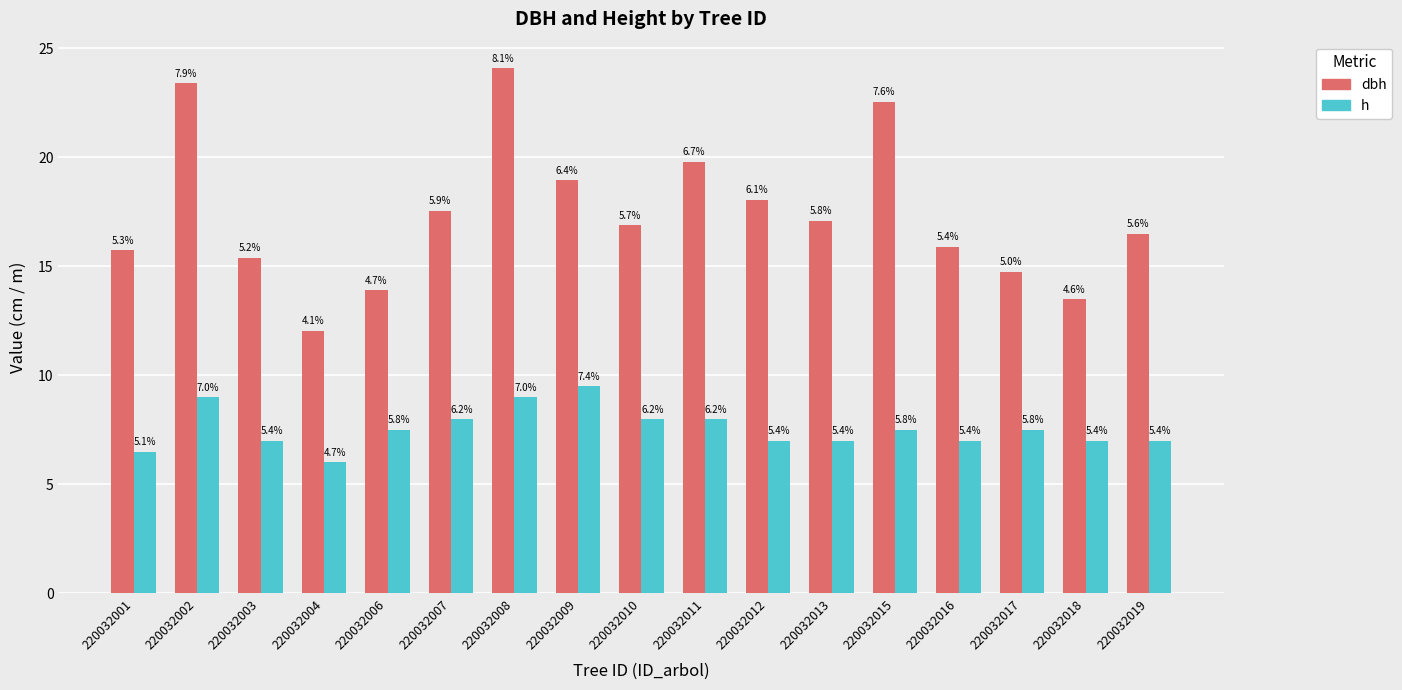

Does the chart contain any negative values?

No